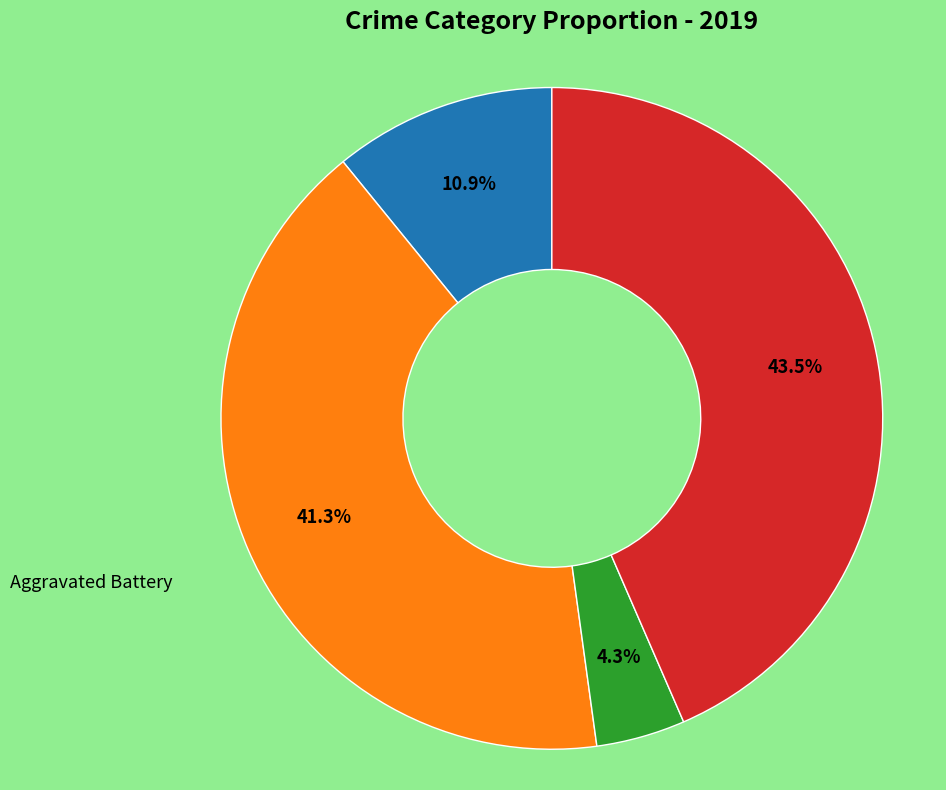

Is there any slice that represents more than half of the pie?

No